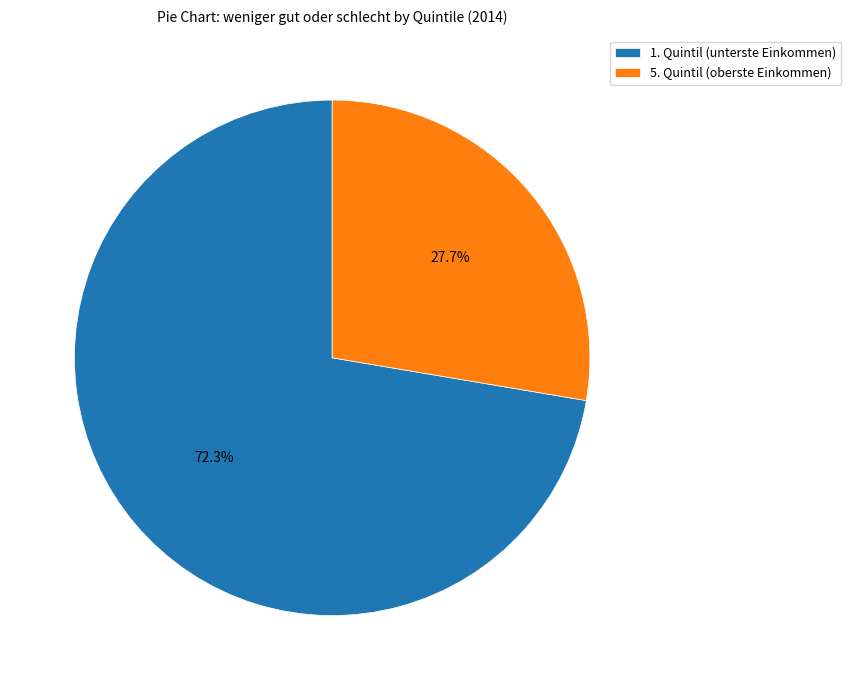

Count the number of slices in the pie.

2